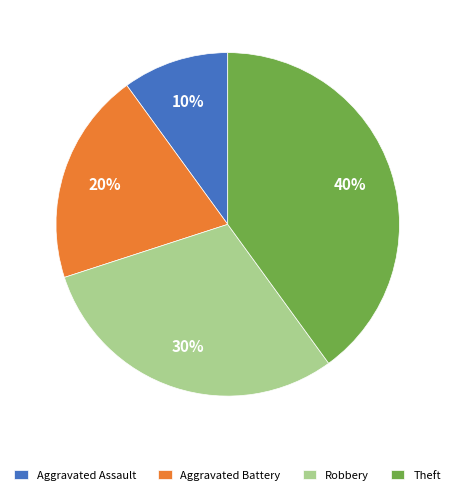

What is the smallest slice in the pie chart?

Aggravated Assault